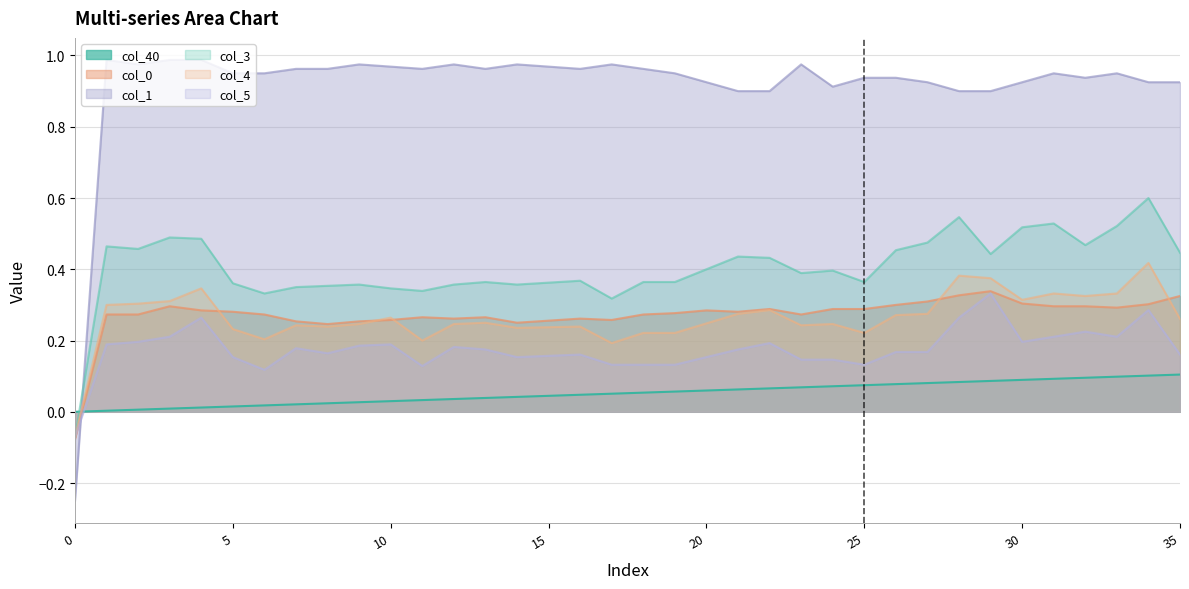

What is the value of the col_40 point at the 36th from the left?

0.1